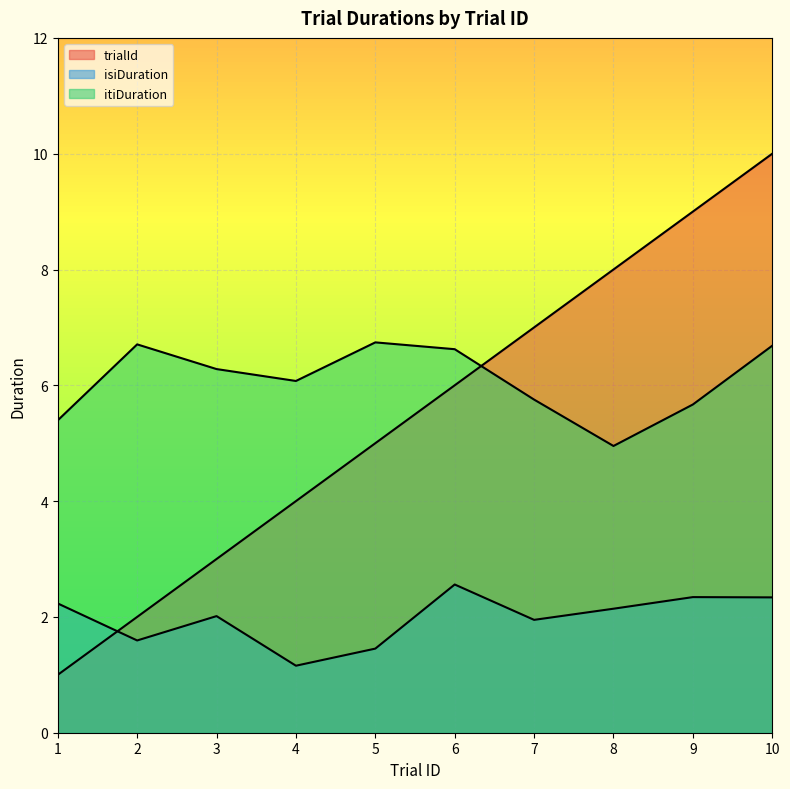

What is the sum of all isiDuration values?

19.8